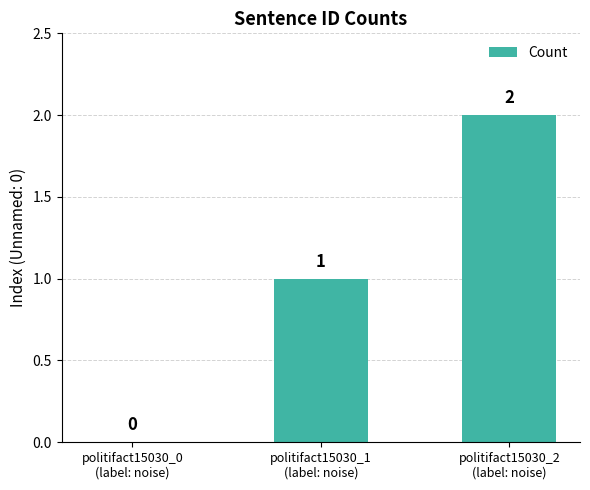

Which category has the highest value across all series?

politifact15030_2
(label: noise)